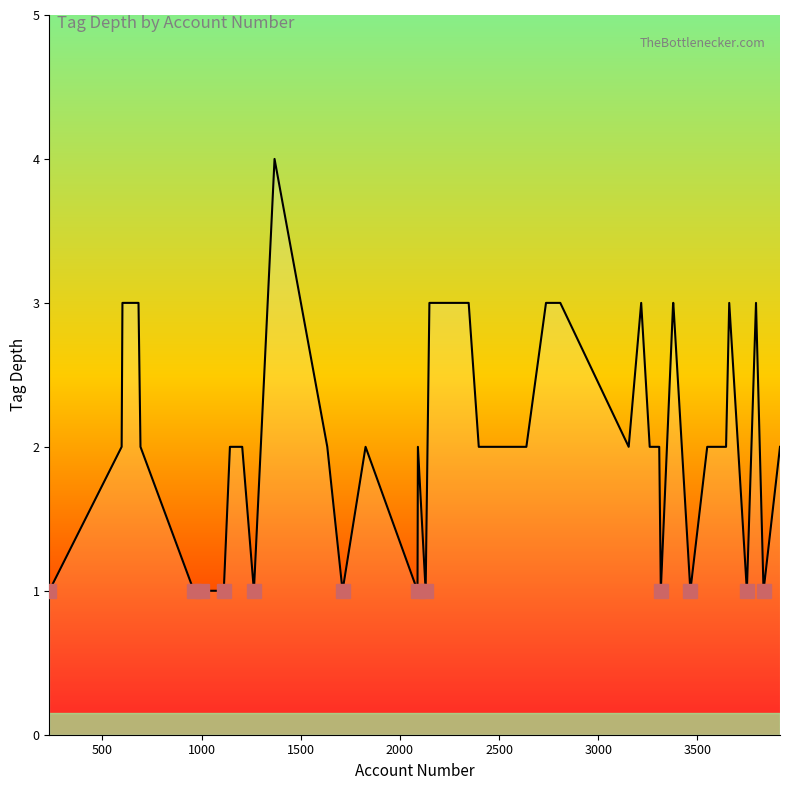

What is the average value?

2